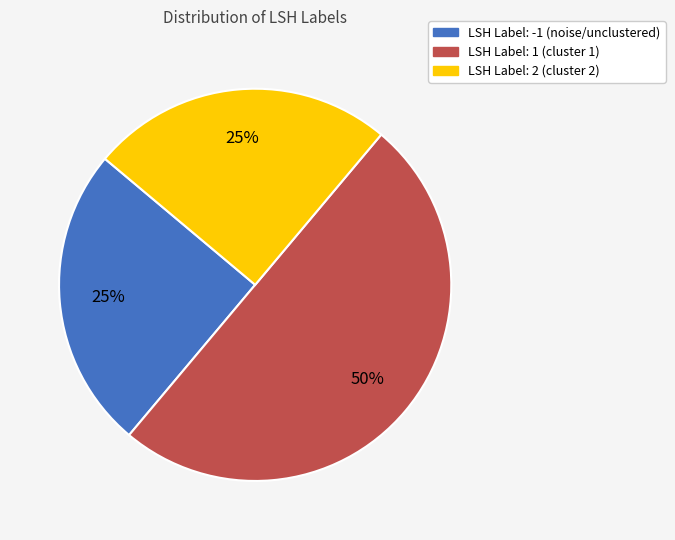

To the nearest percent, what is the difference between the largest and smallest slice percentages?

25%